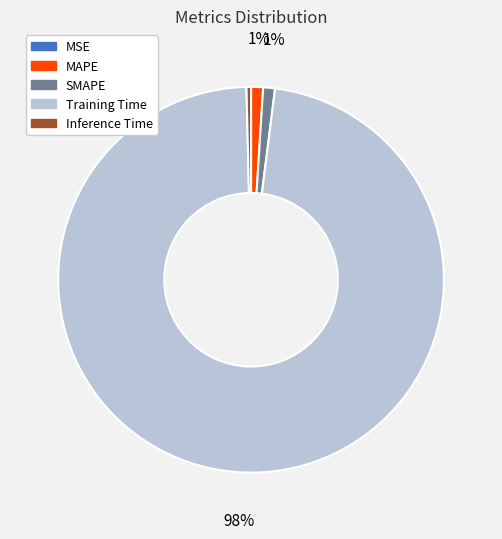

What is the largest slice in the pie chart?

Training Time